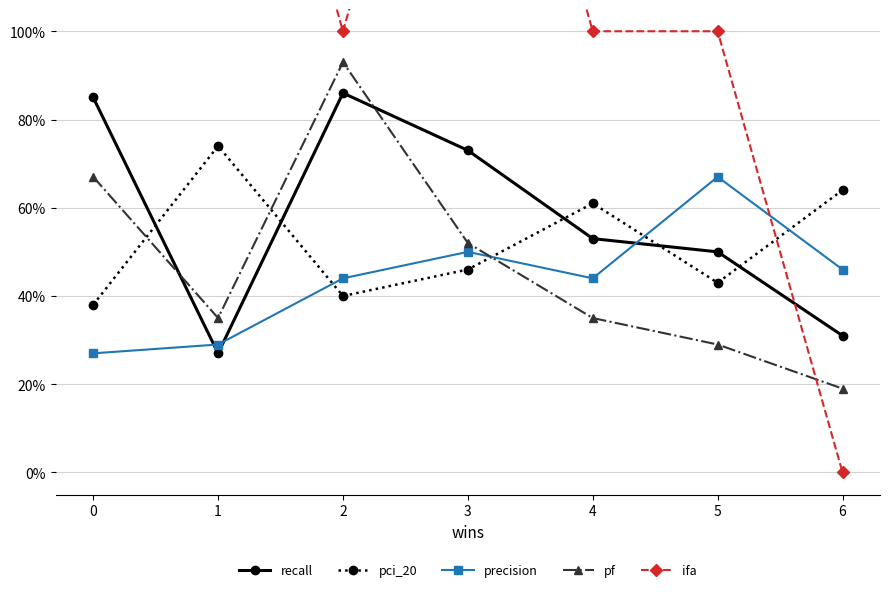

Where is the first local minimum for recall?

1